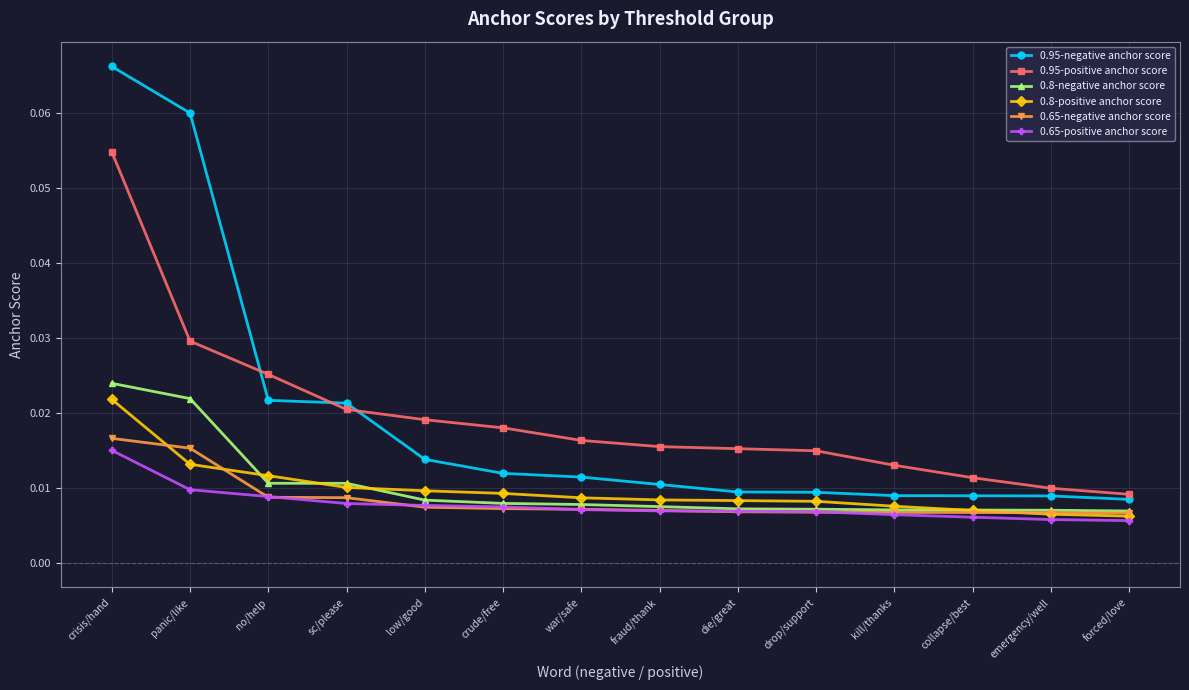

Which series has the largest range (max minus min)?

0.95-negative anchor score